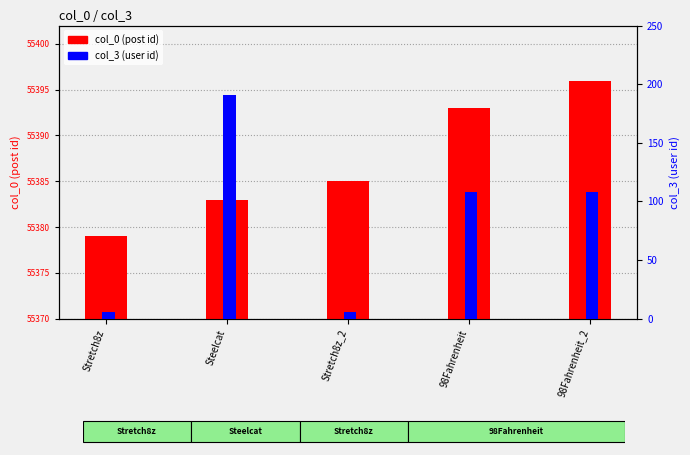

How many bars are there in each group?

2